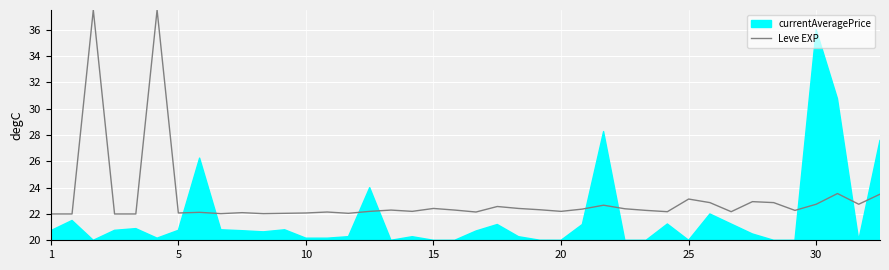

True or false: there are more than 1 points higher than both neighbors.

True